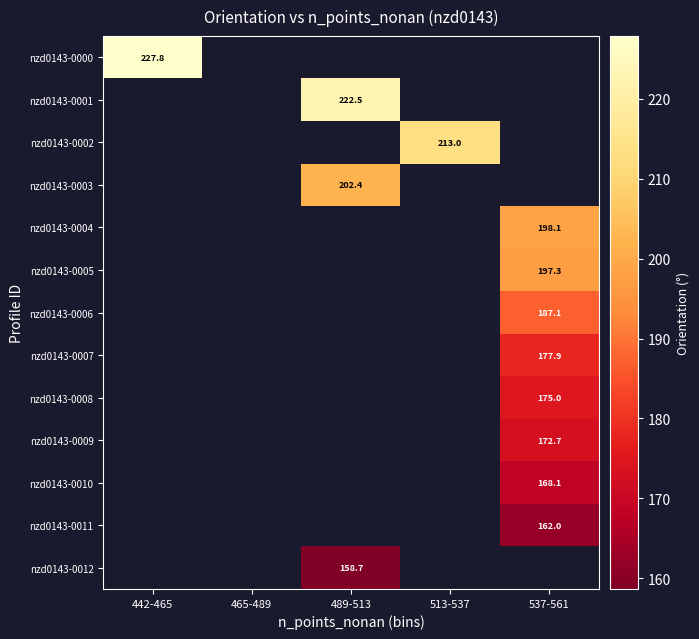

List the series in order of their overall mean, highest first.

nzd0143-0000, nzd0143-0001, nzd0143-0002, nzd0143-0003, nzd0143-0004, nzd0143-0005, nzd0143-0006, nzd0143-0007, nzd0143-0008, nzd0143-0009, nzd0143-0010, nzd0143-0011, nzd0143-0012